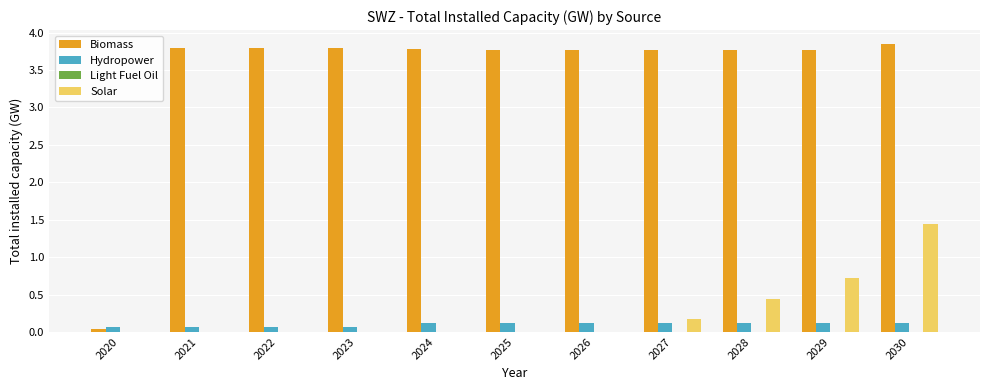

Count the Solar values in the range 0 to 1.

10